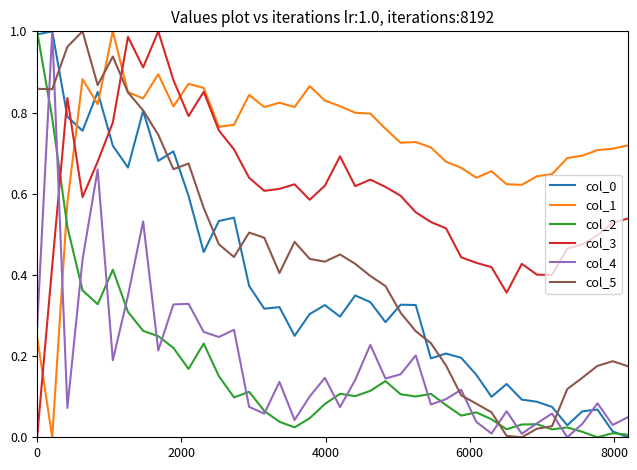

How many interior local valleys does the col_3 series have?

8